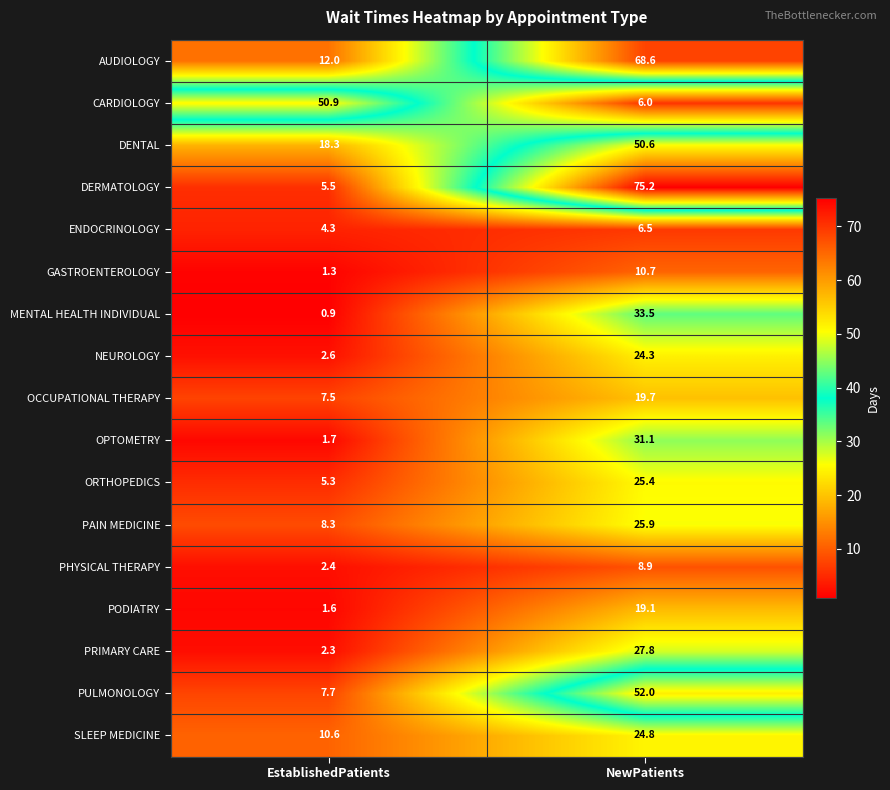

Count the number of data series in this chart.

17